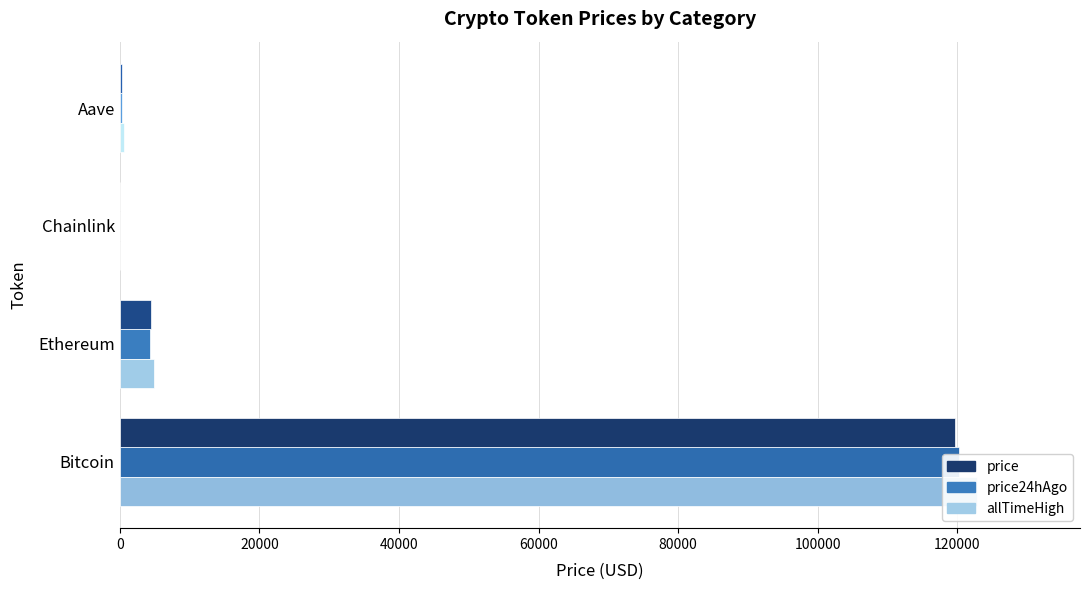

Does the chart contain any negative values?

No